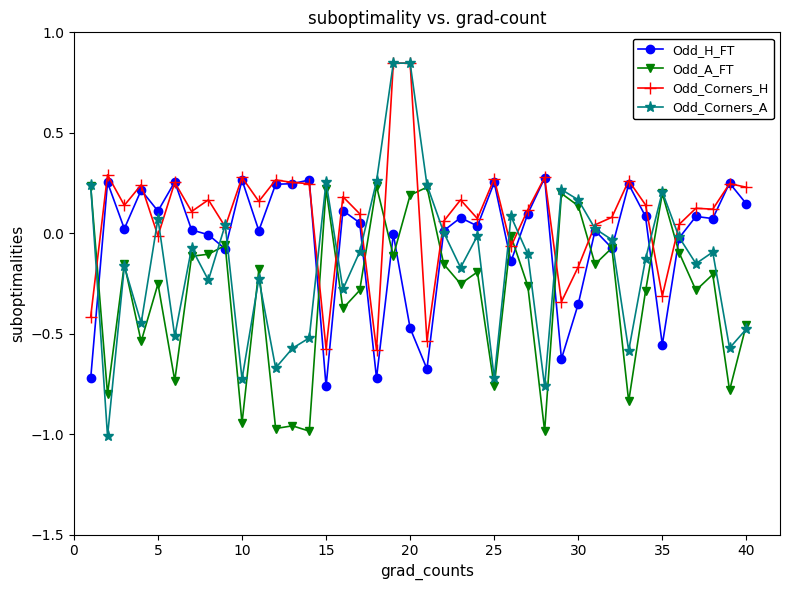

Rank the series by their average value, from highest to lowest.

Odd_Corners_H, Odd_H_FT, Odd_Corners_A, Odd_A_FT